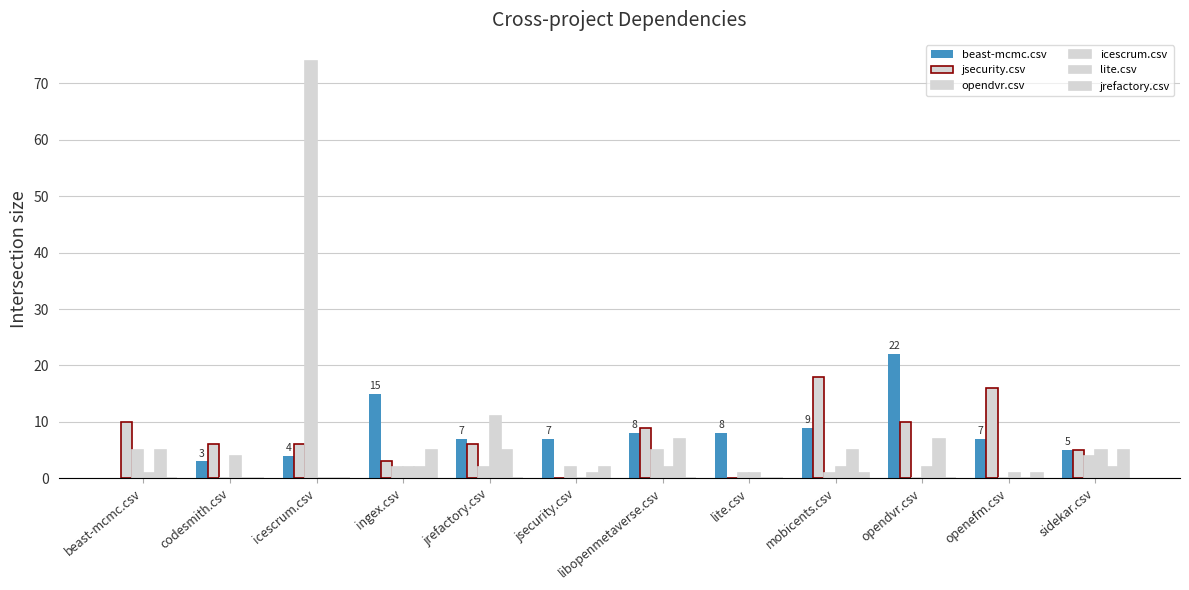

What is the sum of all jrefactory.csv values?

14